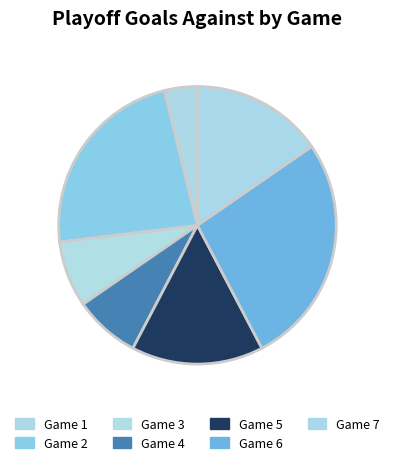

The Game 7 slice represents 23% of the pie. True or false?

False